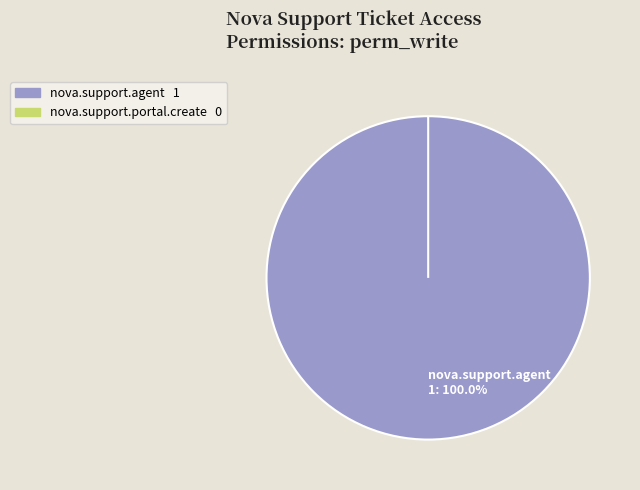

Is it true that access_nova_support_agent is 95% of the pie?

False